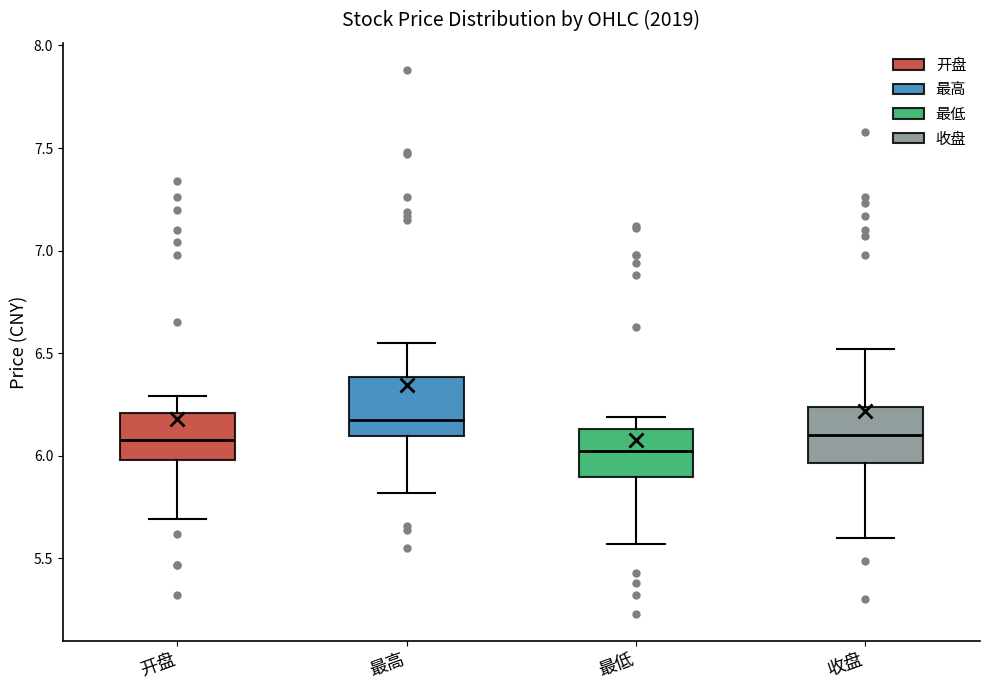

Where does the upper whisker of the box for 最高 end on the y-axis? The values are not printed on the chart, so give them approximately, as read against the axis.

6.55